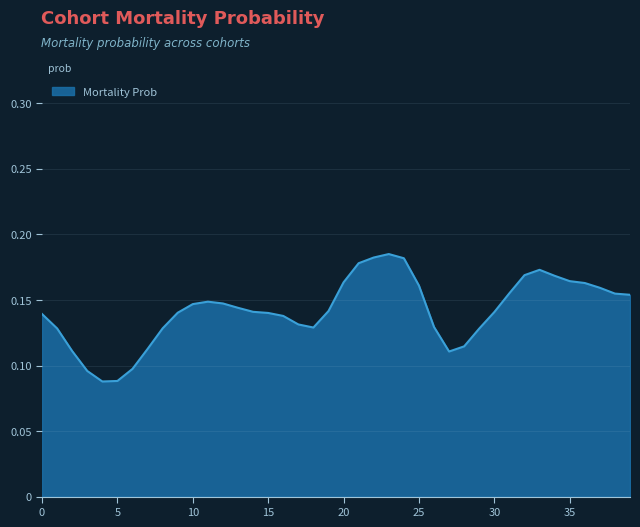

What is the maximum value shown in the chart?

0.2